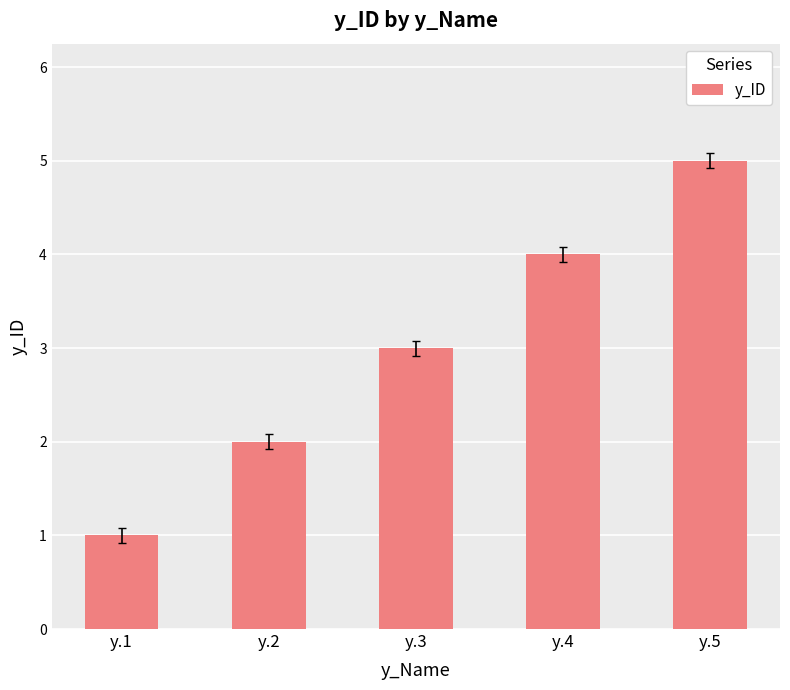

How many categories are shown in the chart?

5